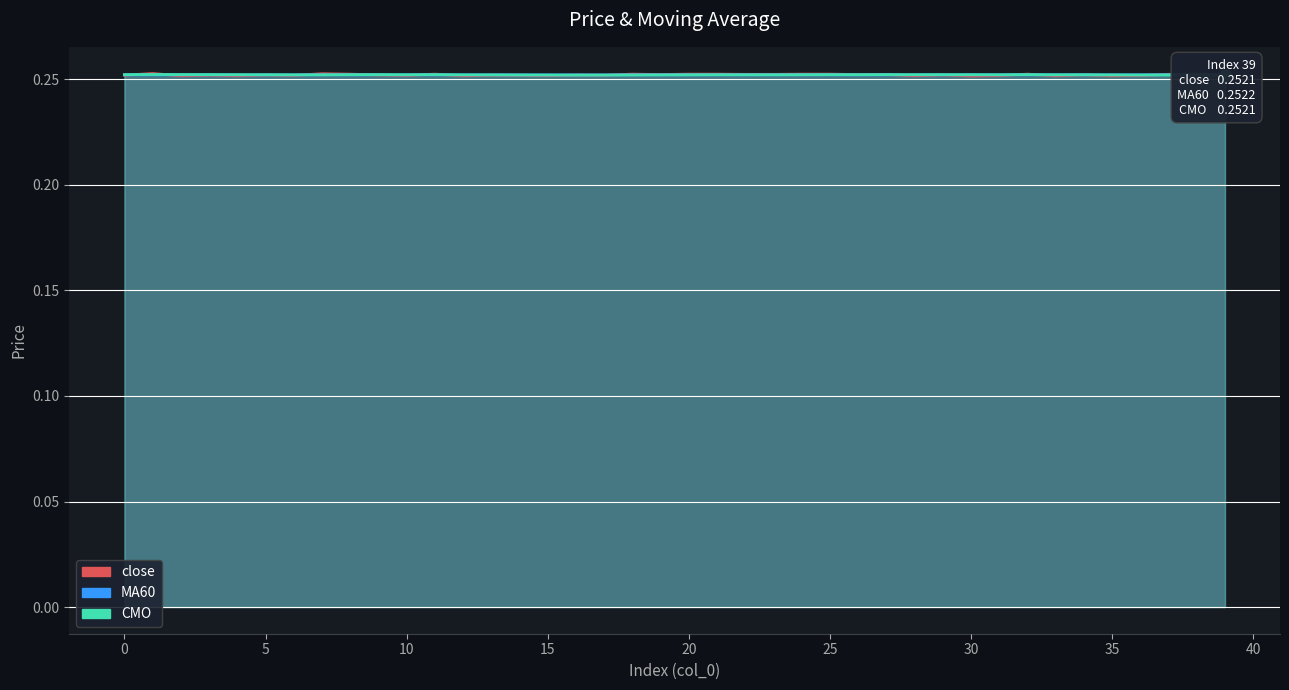

True or false: close and MA60 intersect in this chart.

True